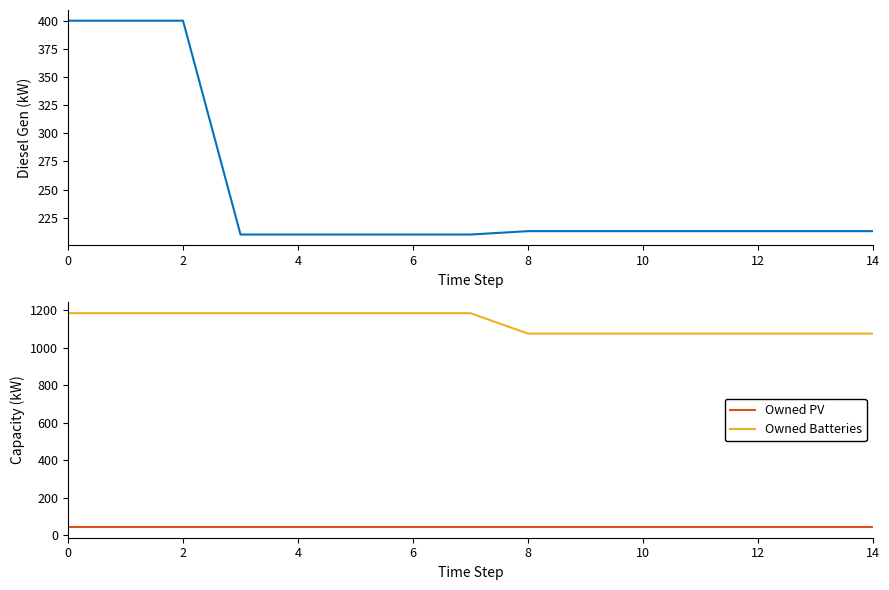

What is the minimum value for Owned PV?

43